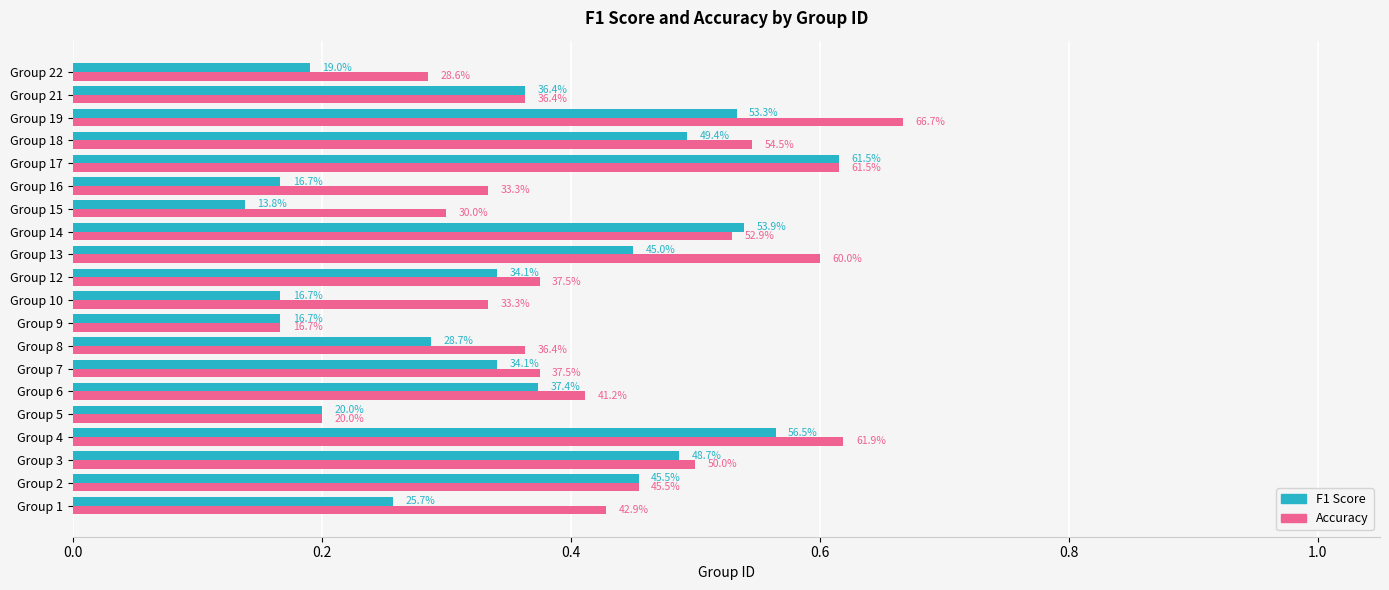

What are all the series names shown in the legend?

F1 Score, Accuracy